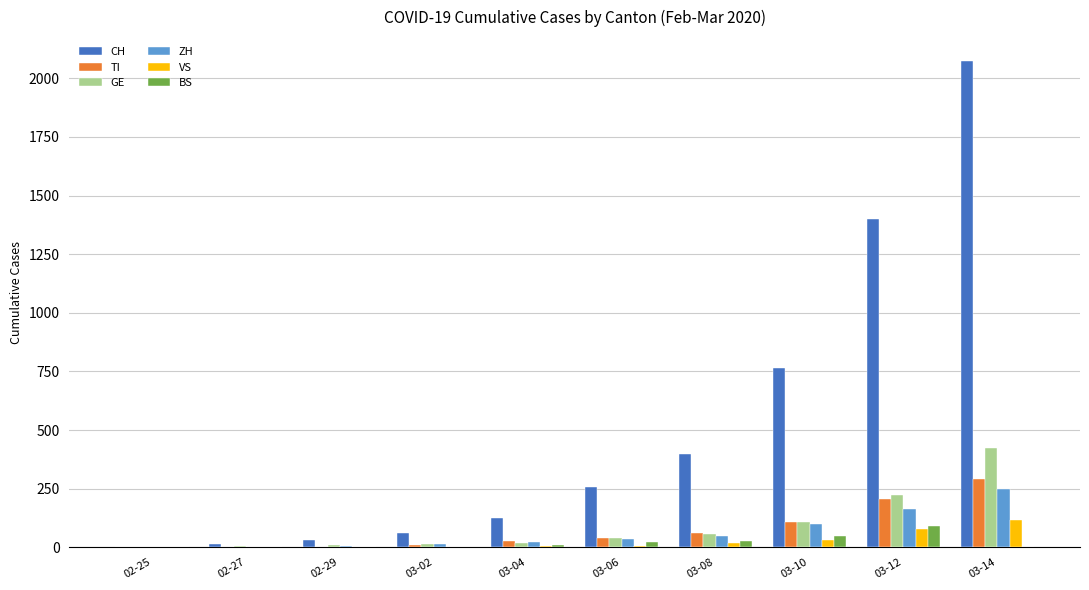

Which series changed the most between 03-10 and 03-12?

CH